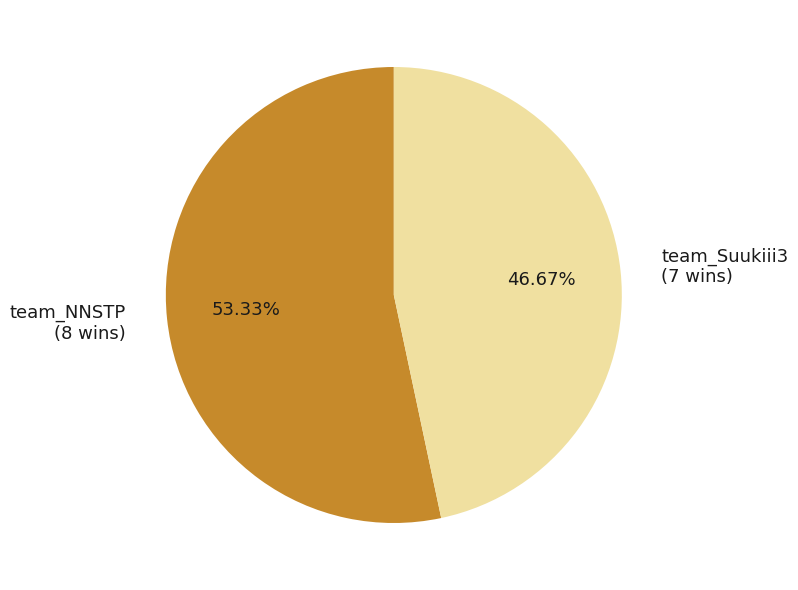

What portion of the pie excludes team_Suukiii3?

53.3%